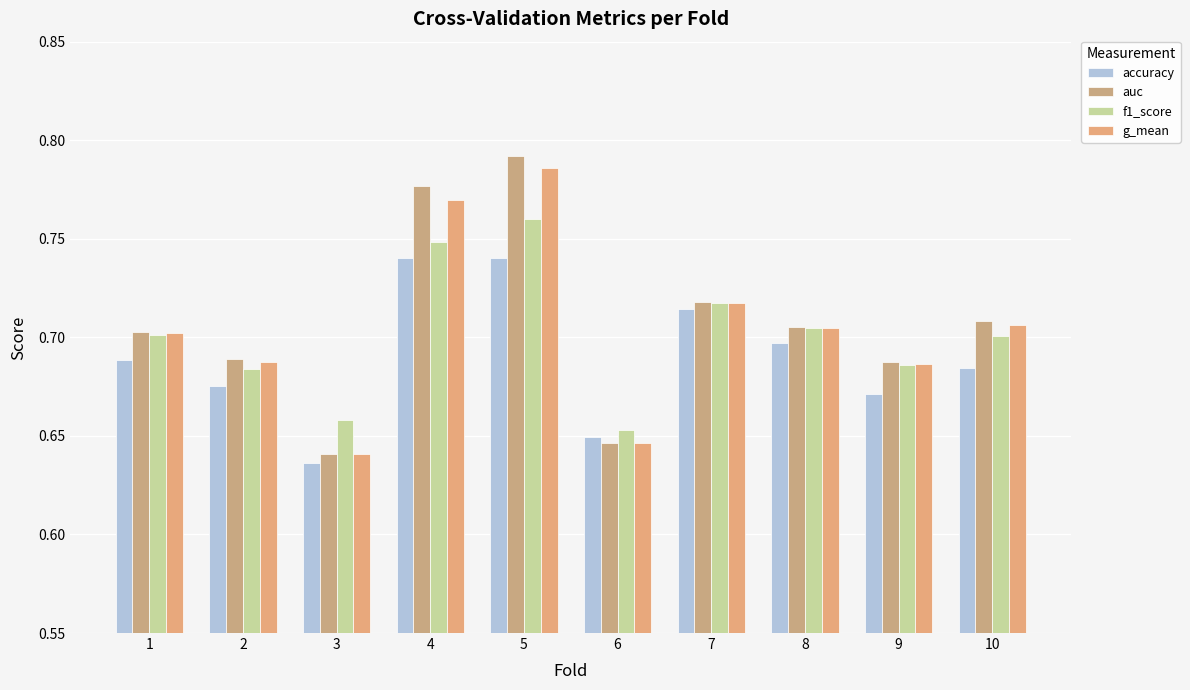

True or false: accuracy has a value of 0.7 at 9.

True